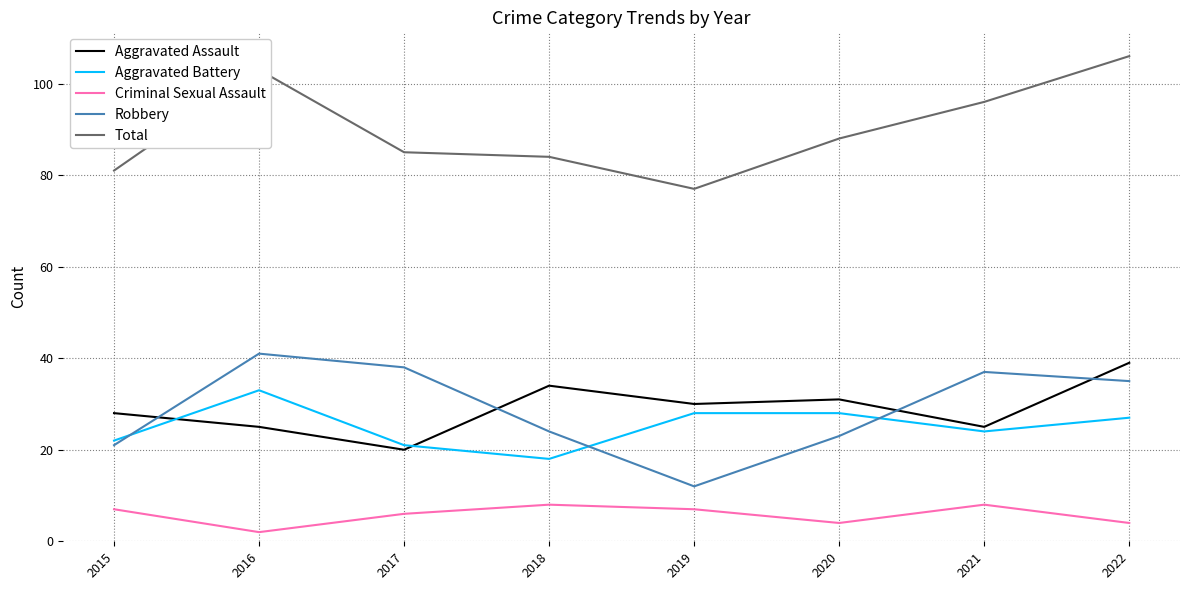

At which label does Aggravated Battery reach its minimum?

2018